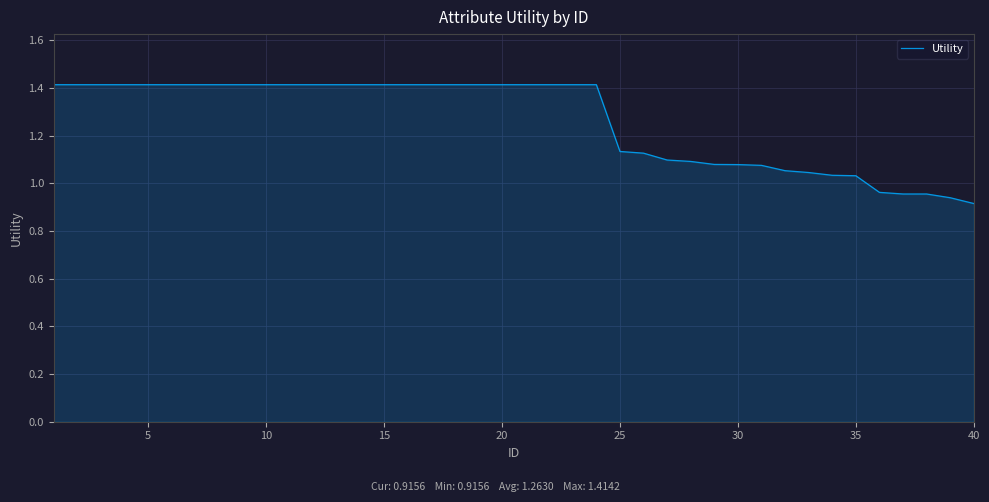

Does the chart have visible grid lines?

Yes